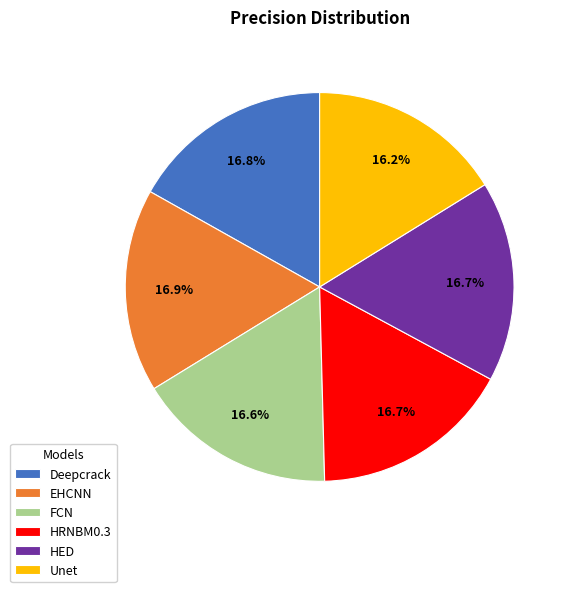

To the nearest percent, what is the average slice percentage?

17%